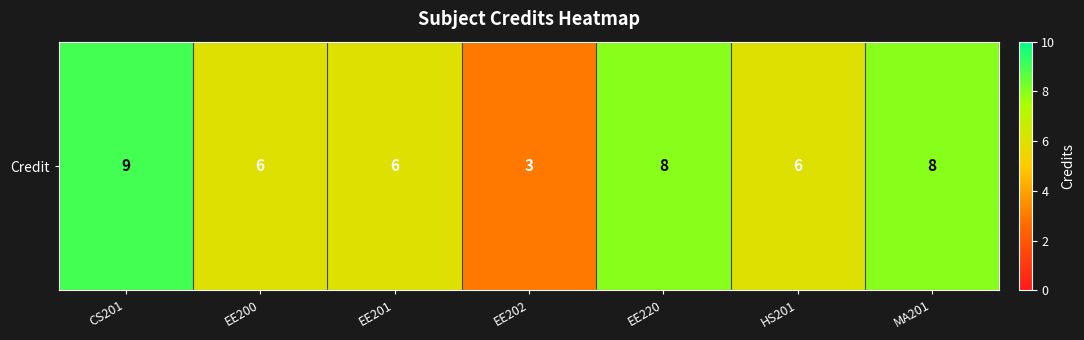

What is the difference between the maximum and second lowest values?

3